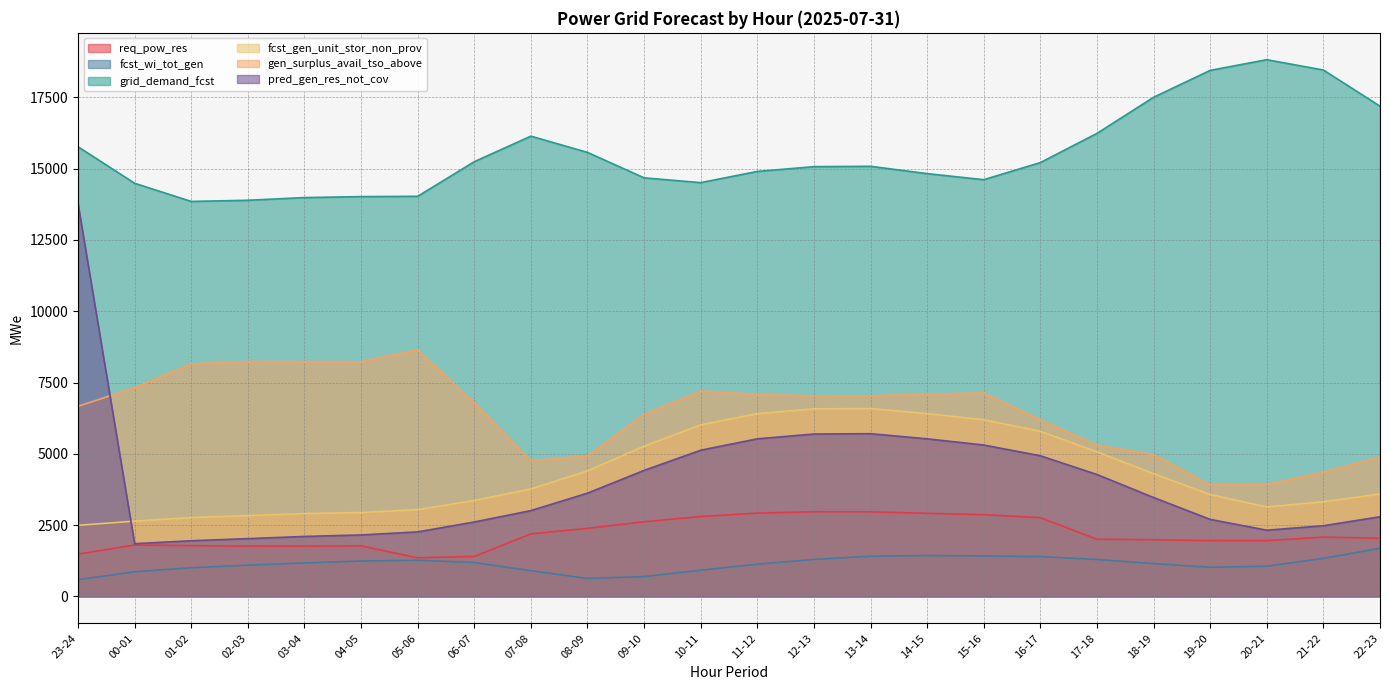

Between 06-07 and 12-13, which series saw the biggest shift?

fcst_gen_unit_stor_non_prov